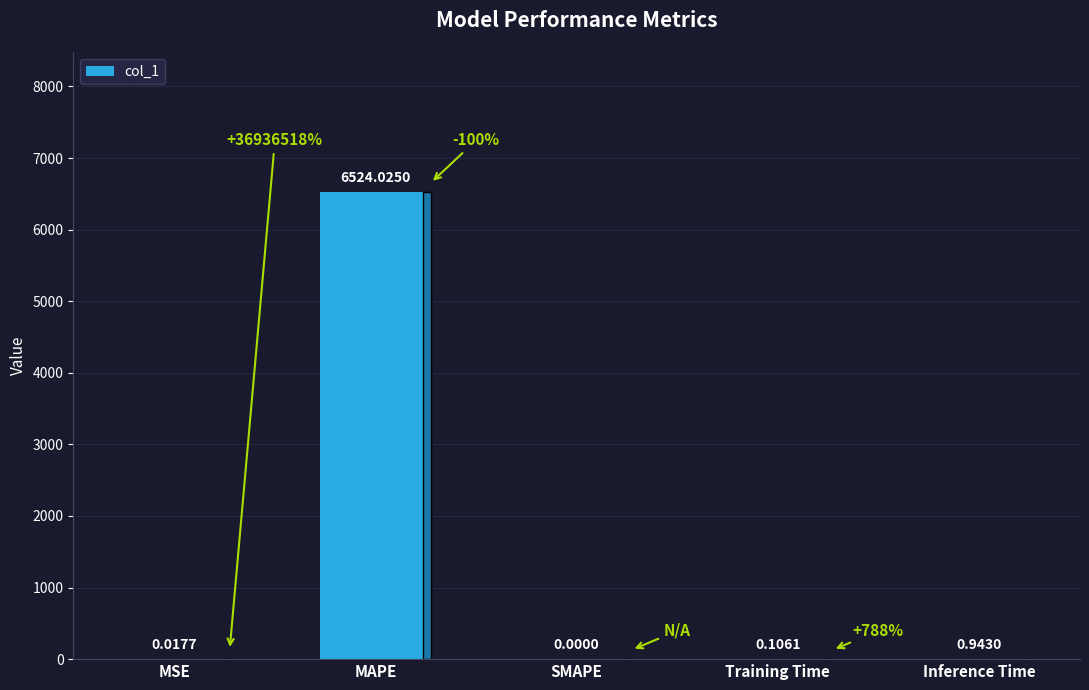

Is it true that the value at MAPE is 9178.2?

False